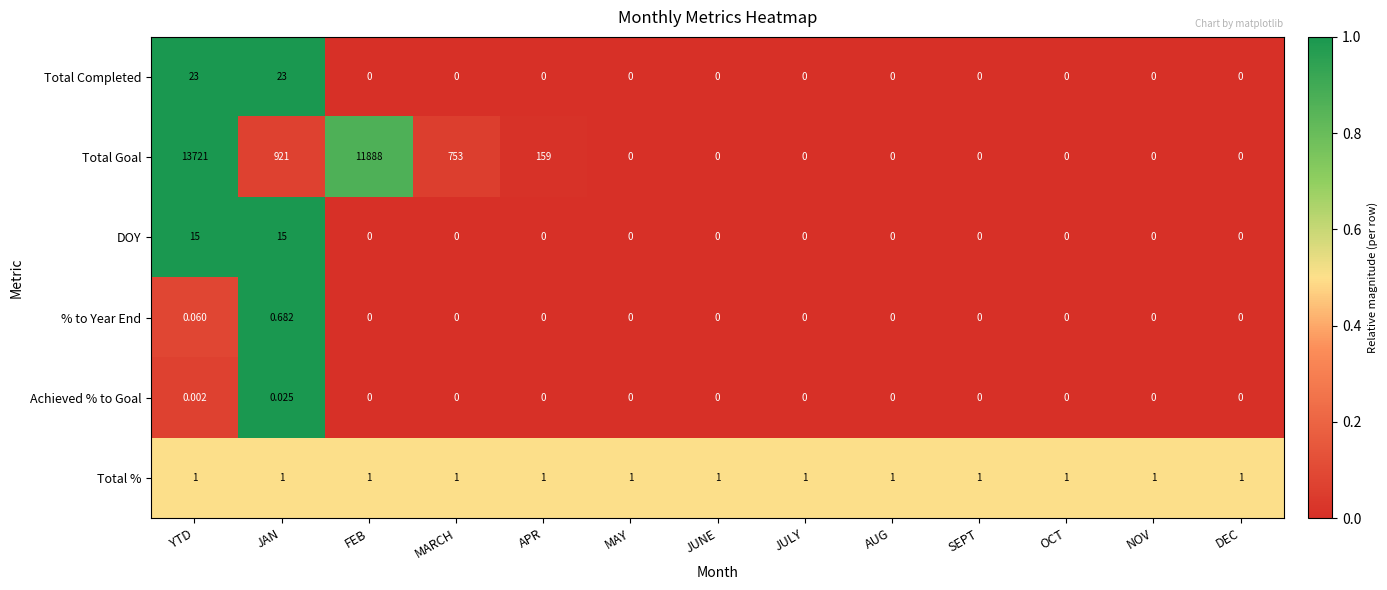

Which series has the largest total across all categories?

Total Goal